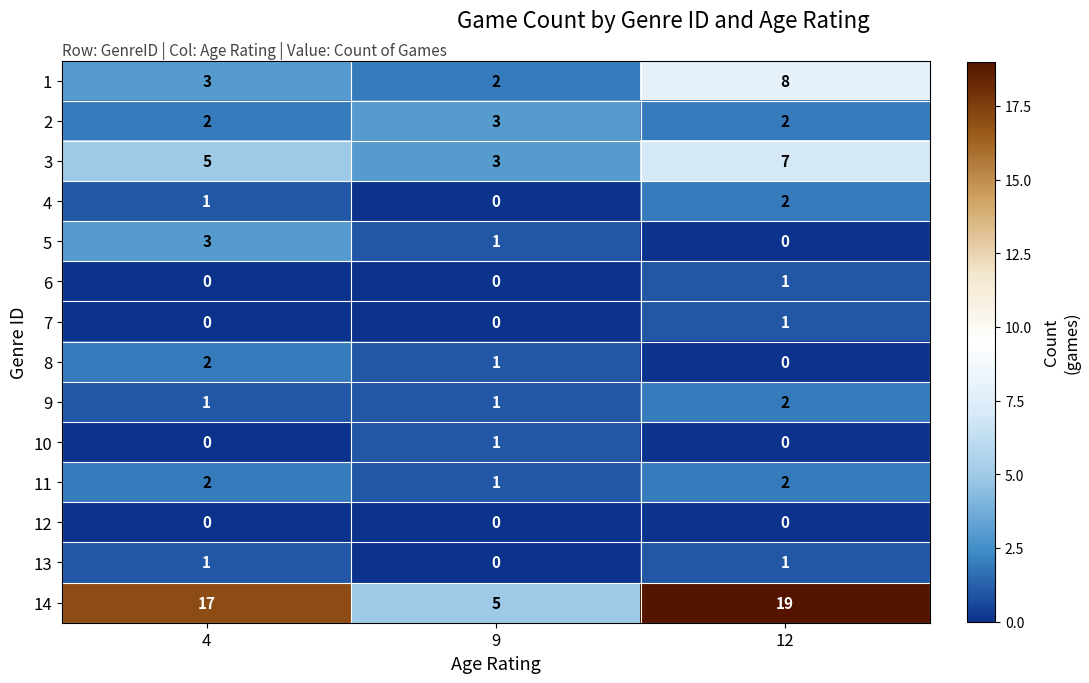

At how many categories does at least one series exceed 18?

1